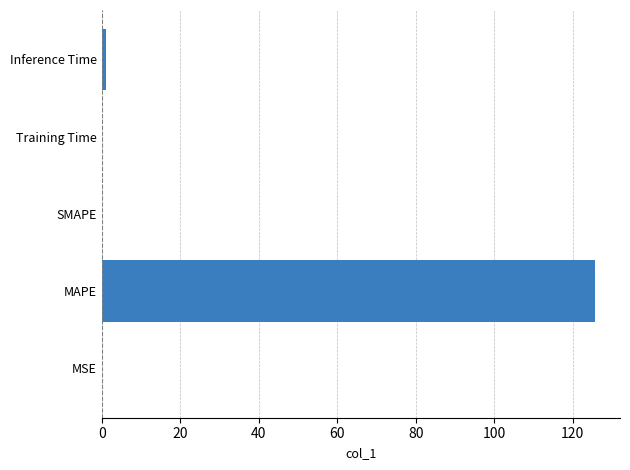

Are the bars horizontal?

Yes